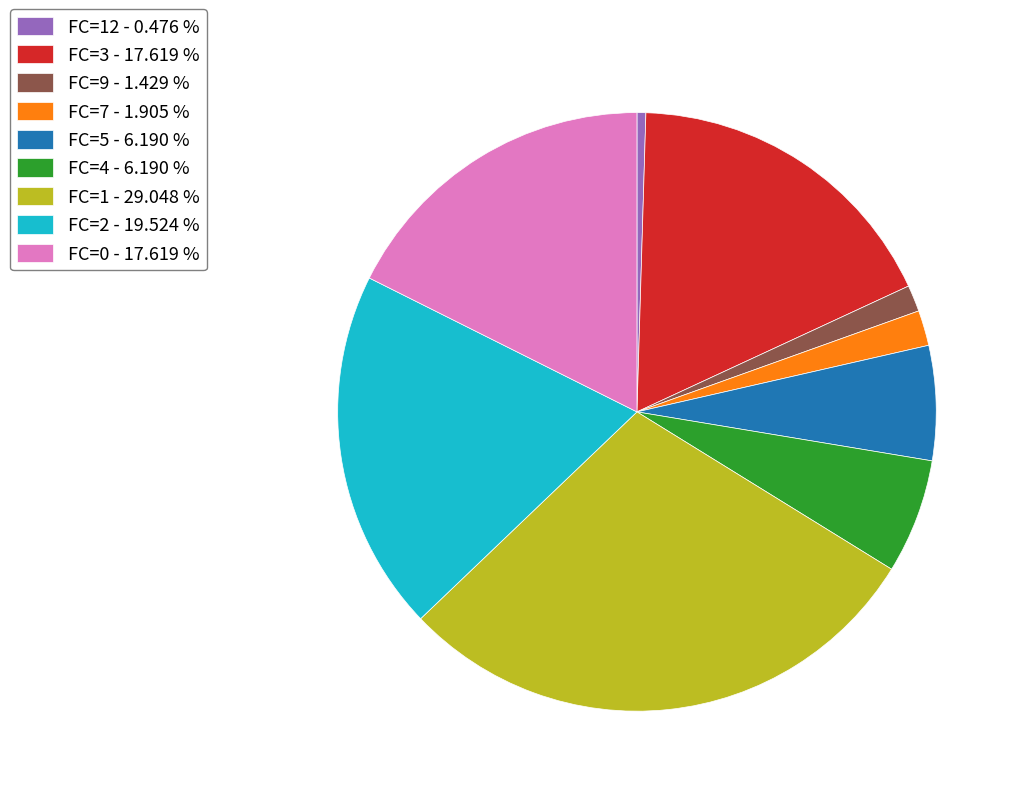

Between FC=5 - 6.190 % and FC=12 - 0.476 %, which is larger?

FC=5 - 6.190 %